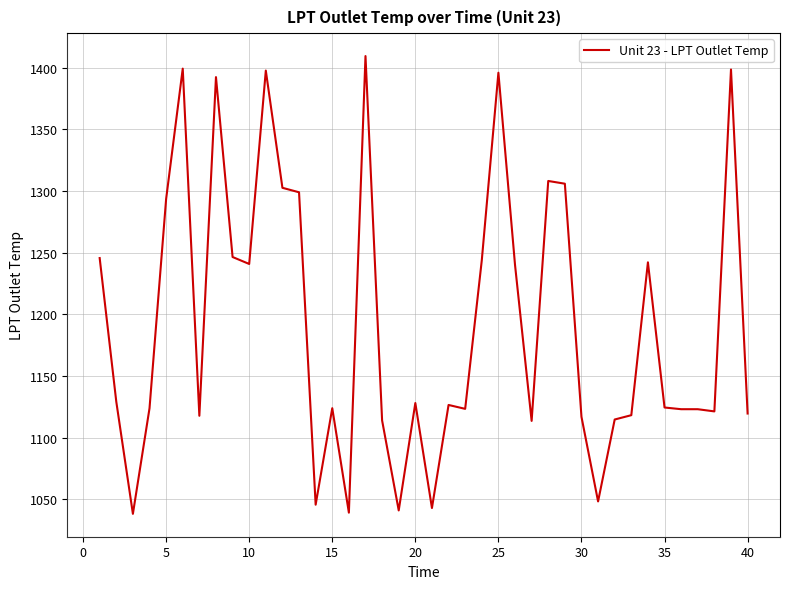

What is the greatest value displayed?

1409.5